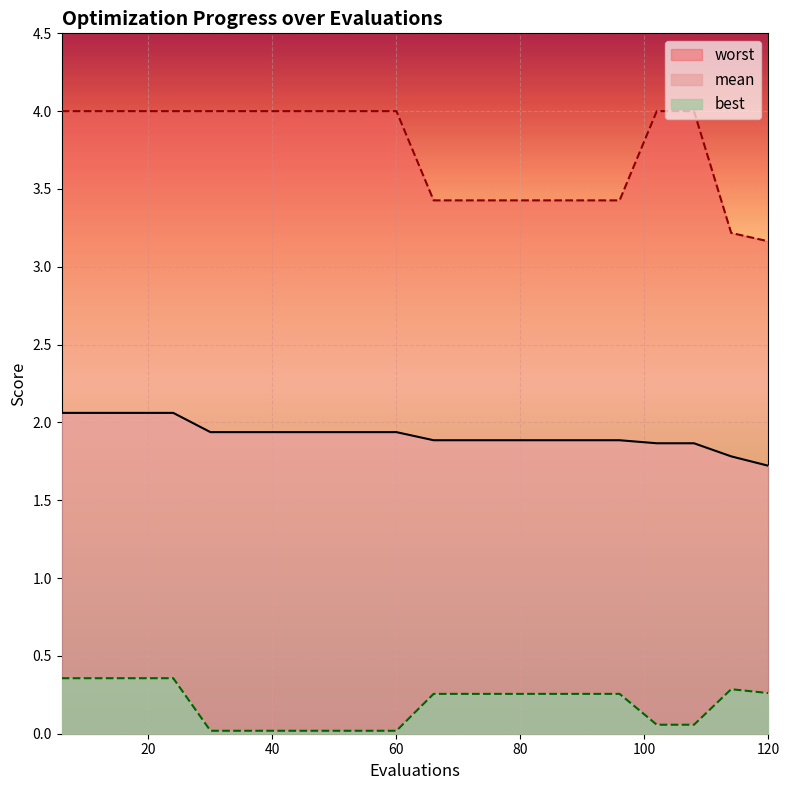

How many lines are shown in the chart?

3